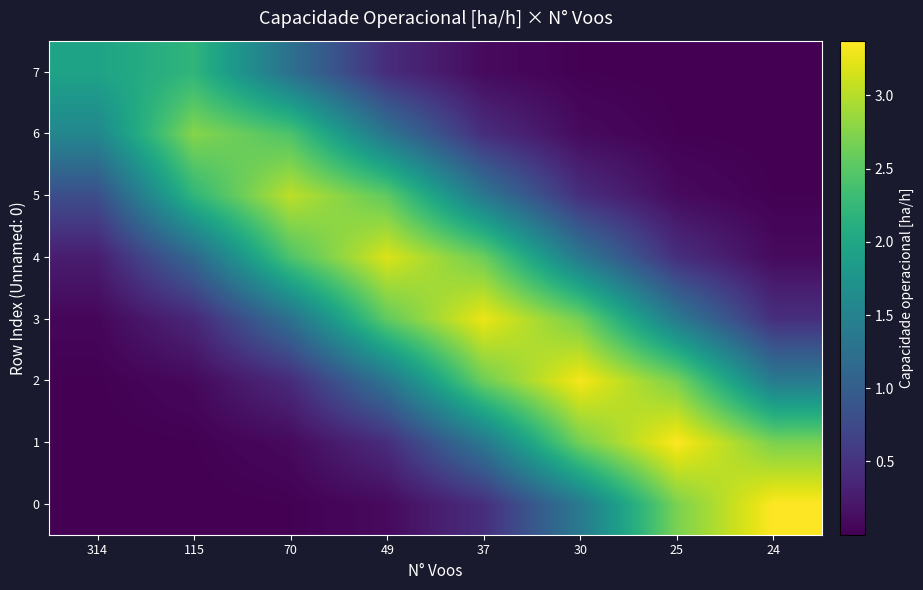

Reading left to right, what are all the values shown in this chart?

0: 314=0.0	115=0.0	70=0.0	49=0.1	37=0.4	30=1.4	25=2.7	24=3.4
1: 314=0.0	115=0.0	70=0.1	49=0.4	37=1.3	30=2.7	25=3.4	24=2.7
2: 314=0.0	115=0.1	70=0.4	49=1.3	37=2.6	30=3.3	25=2.7	24=1.4
3: 314=0.1	115=0.4	70=1.2	49=2.5	37=3.3	30=2.7	25=1.4	24=0.5
4: 314=0.3	115=1.1	70=2.4	49=3.2	37=2.6	30=1.4	25=0.5	24=0.1
5: 314=0.8	115=2.2	70=3.0	49=2.5	37=1.3	30=0.5	25=0.1	24=0.0
6: 314=1.6	115=2.8	70=2.4	49=1.3	37=0.4	30=0.1	25=0.0	24=0.0
7: 314=2.0	115=2.2	70=1.2	49=0.4	37=0.1	30=0.0	25=0.0	24=0.0